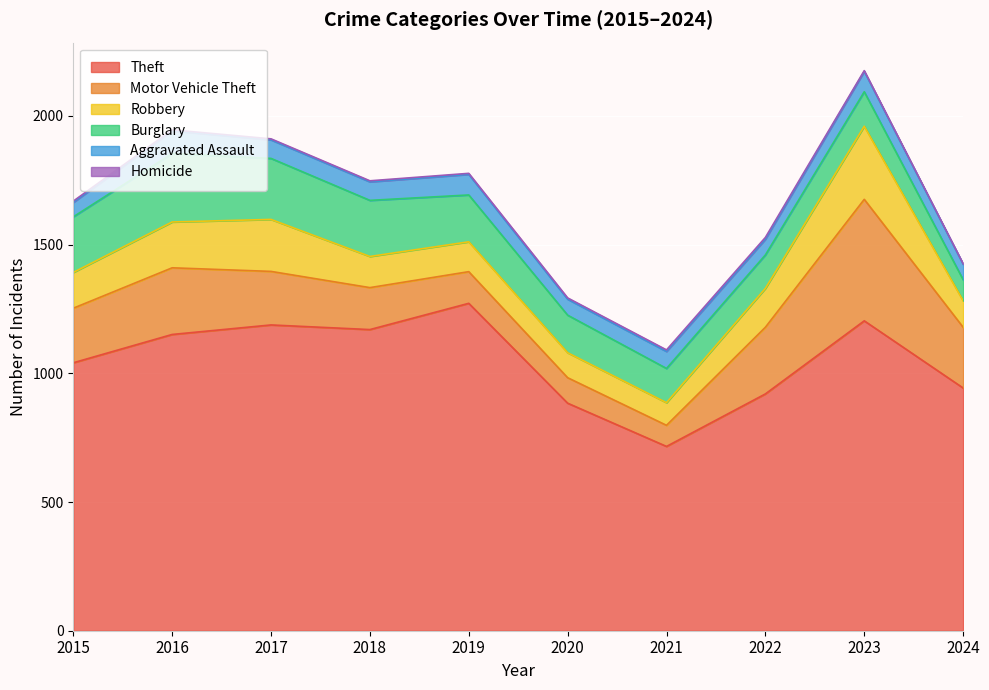

Which series has the widest spread of values?

Theft